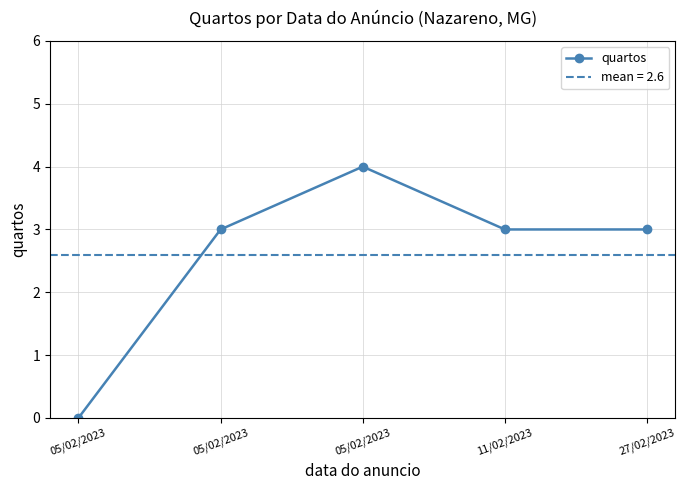

Count the values in the range 3 to 4.

4